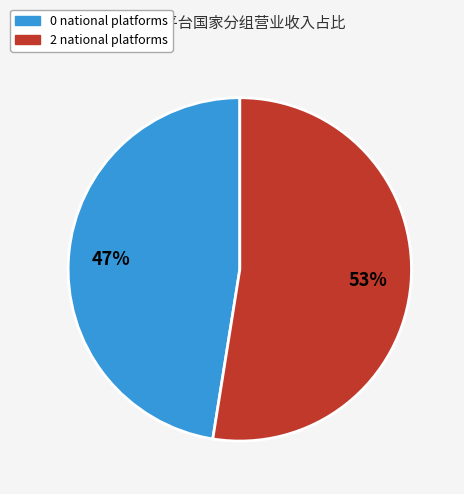

Does any single category account for the majority?

Yes